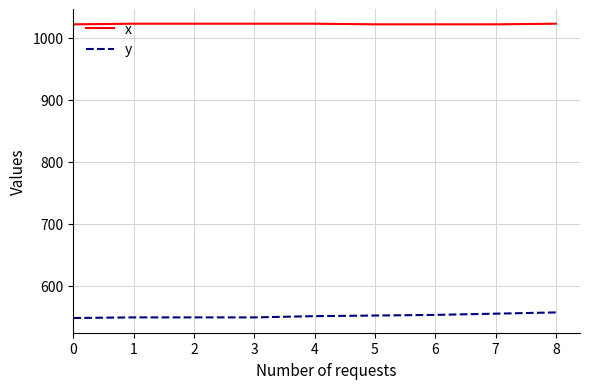

True or false: y and x intersect in this chart.

False